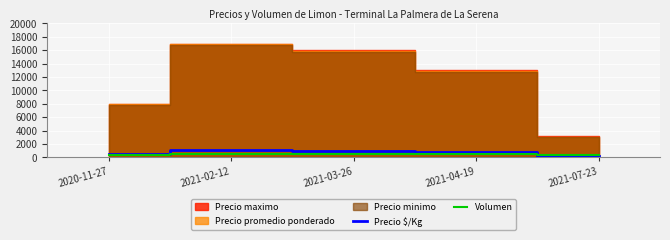

In Volumen, how many points are higher than both neighbors (excluding endpoints)?

1